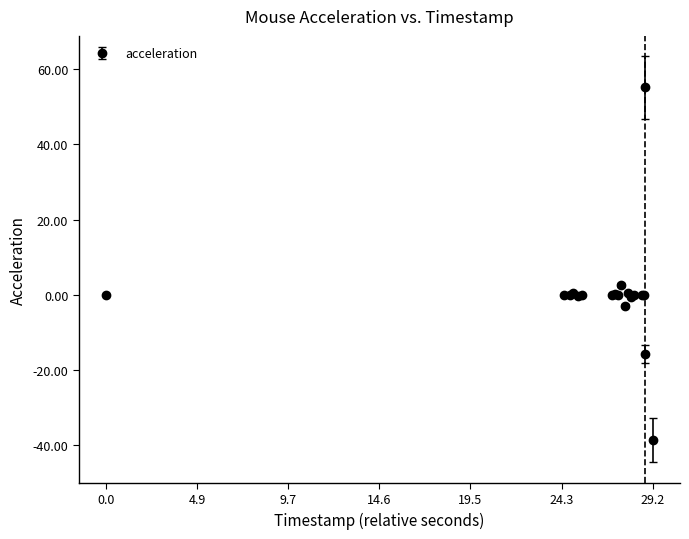

What is the difference between the second highest and minimum values?

41.4